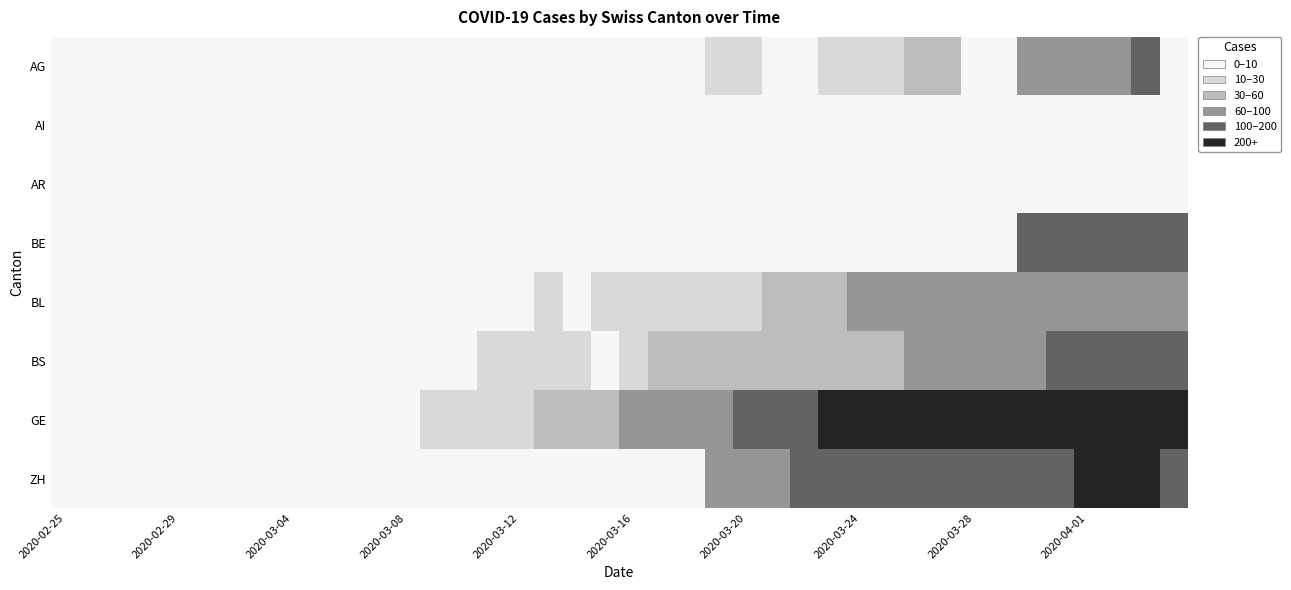

Rank the series by their maximum value, from lowest to highest.

AI, AR, BL, AG, BE, BS, ZH, GE